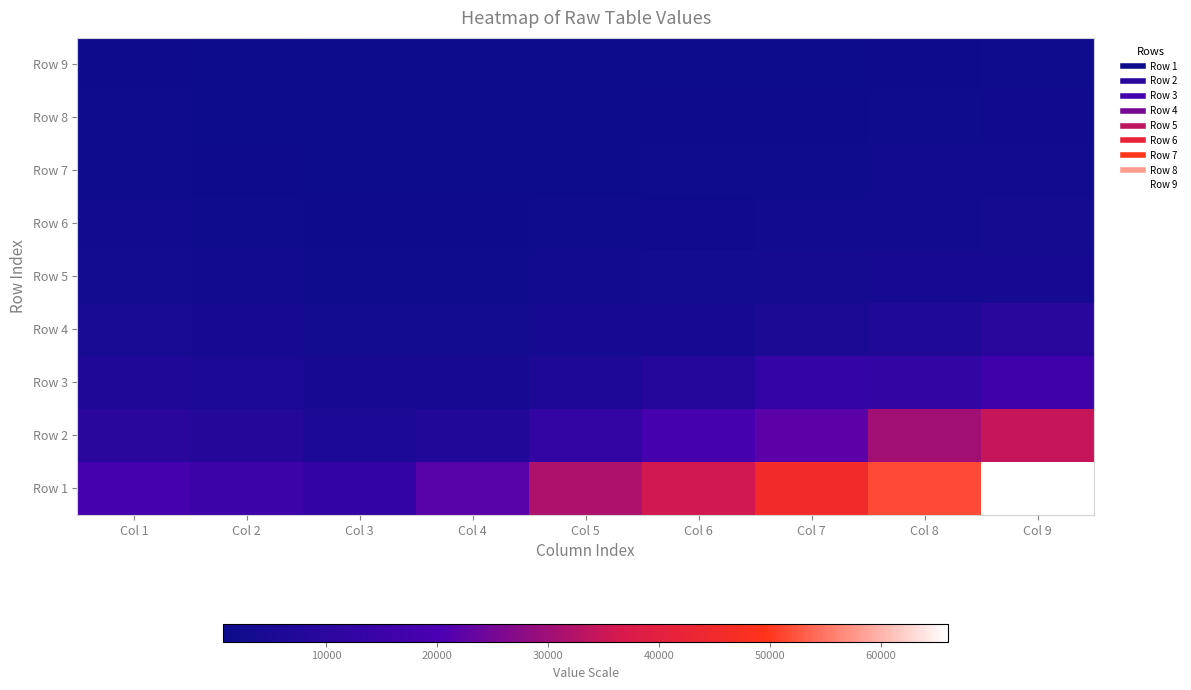

What is the total value across all series at Col 5?

60957